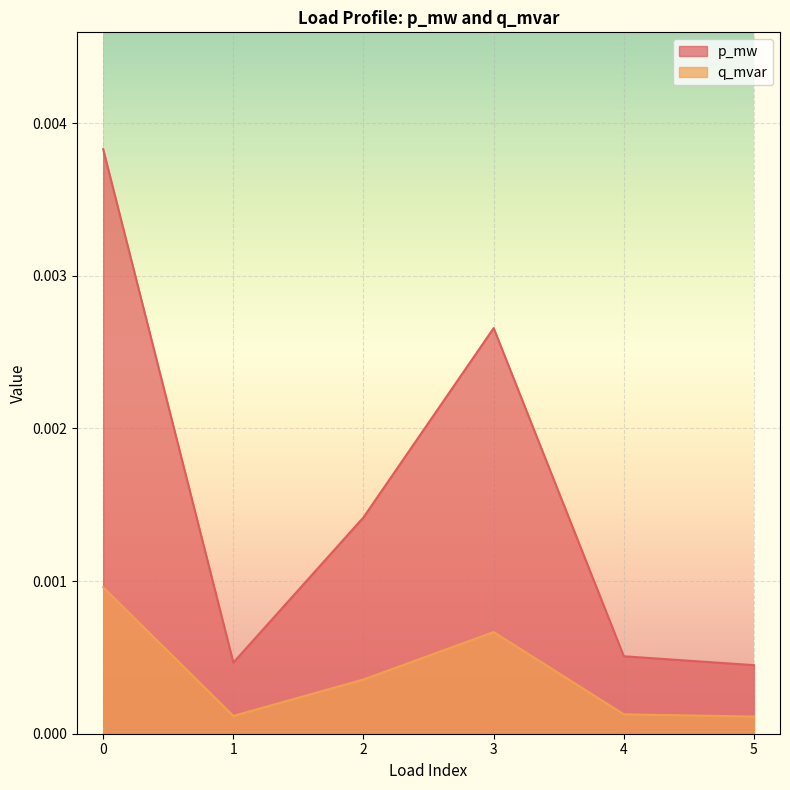

List the series in order of their peak value, highest first.

p_mw, q_mvar